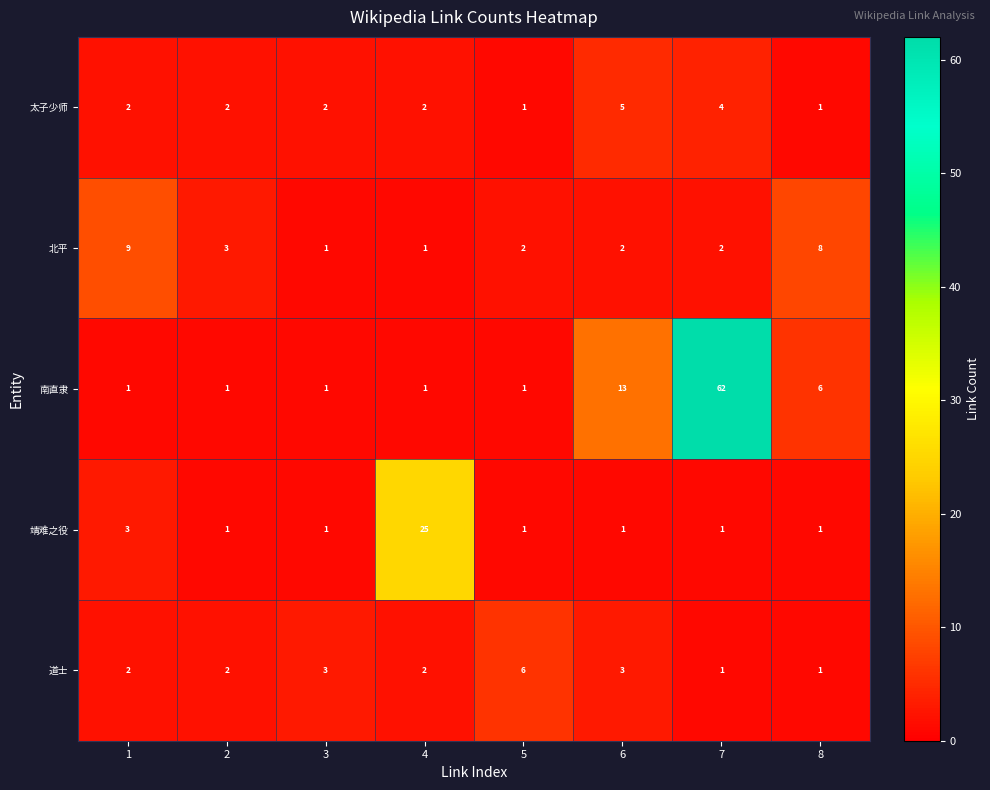

Which series has the largest range (max minus min)?

南直隶